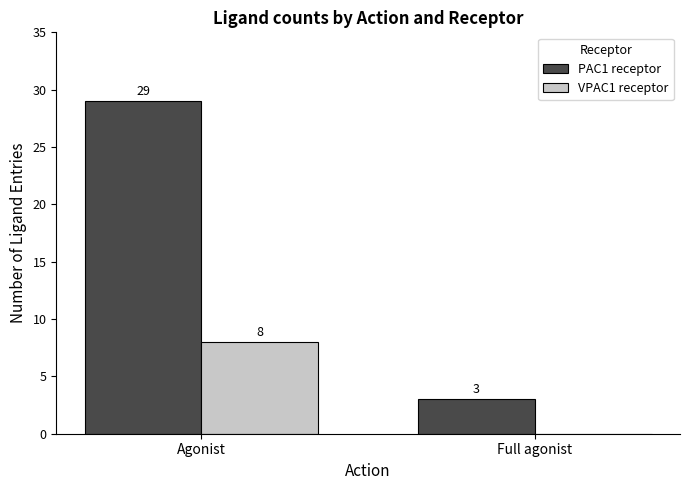

Reading right to left, list all the values displayed in this chart.

PAC1 receptor: Full agonist=3	Agonist=29
VPAC1 receptor: Full agonist=0	Agonist=8